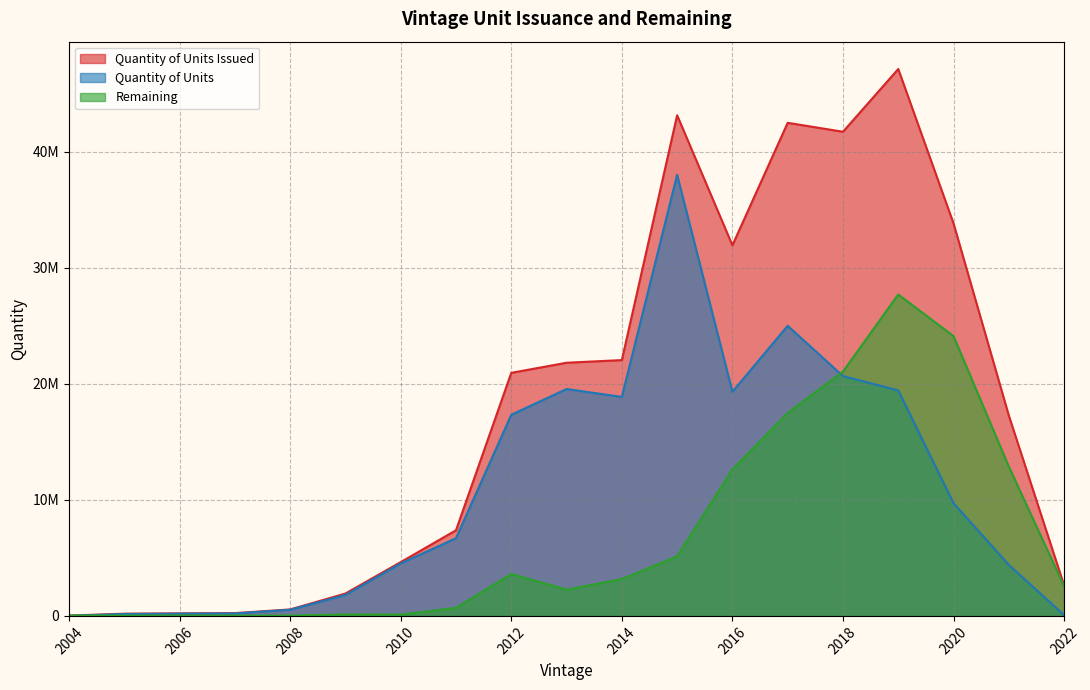

True or false: Quantity of Units Issued and Quantity of Units intersect in this chart.

False